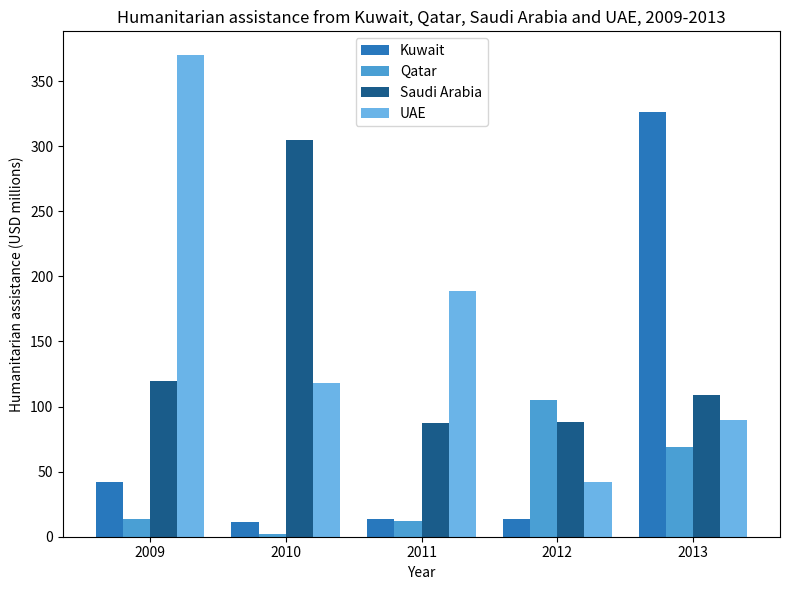

What is the approximate value of UAE at 2011?

188.7